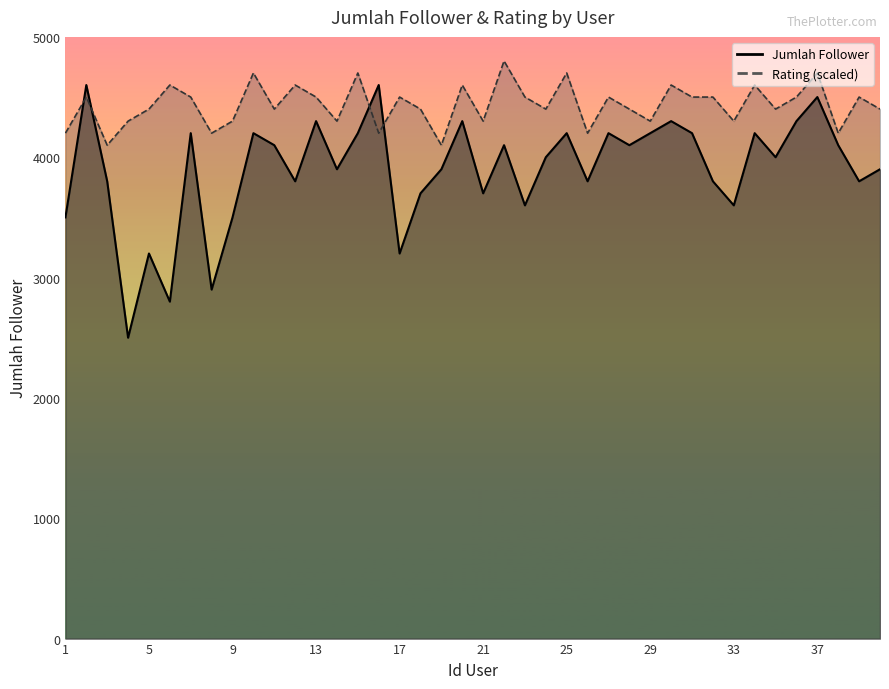

What is the value of the Jumlah Follower point at the 38th from the left?

4100